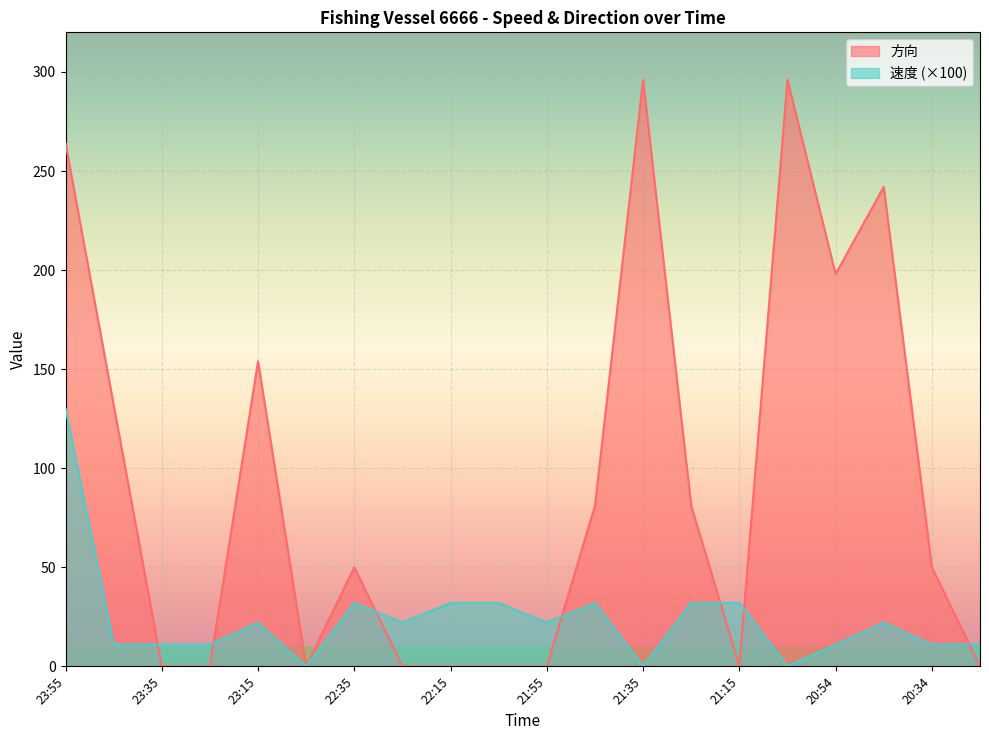

True or false: 方向 has more than 0 interior local peaks.

True